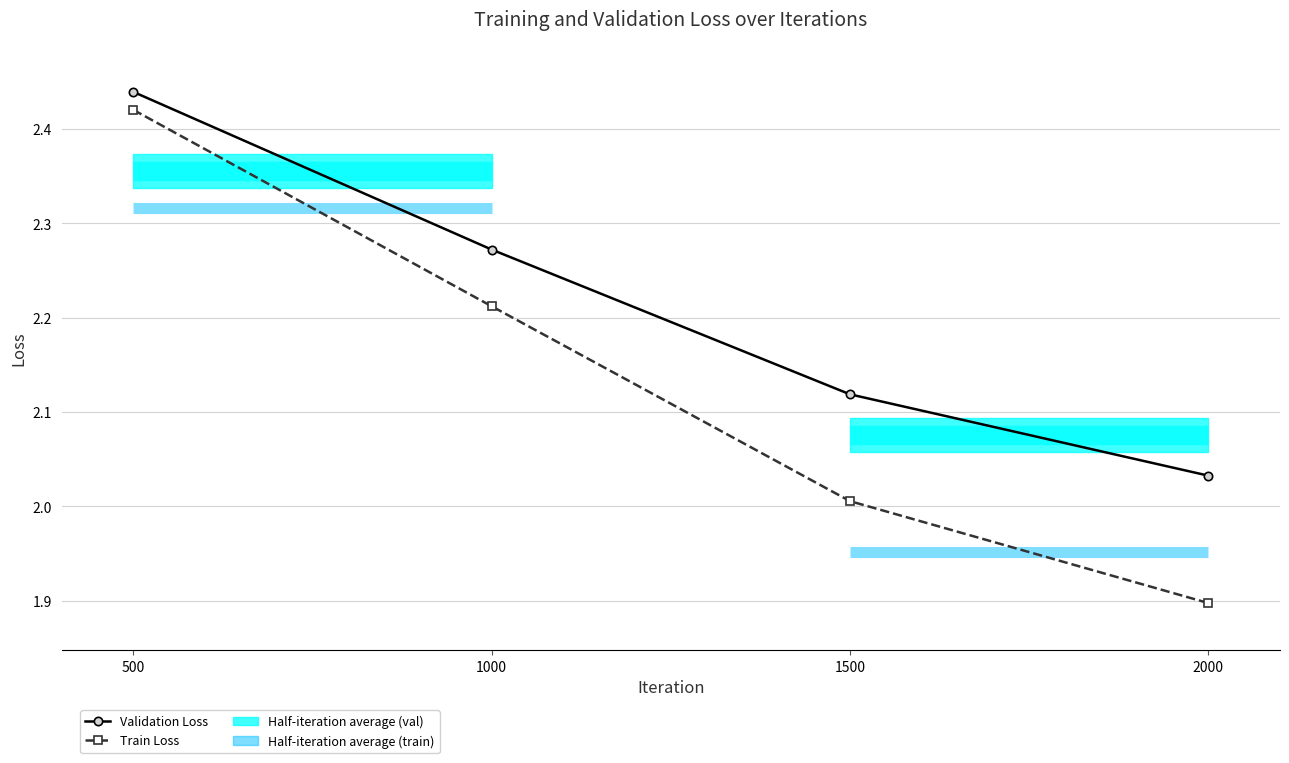

What is the value of the Train Loss point at the 2nd from the left?

2.2